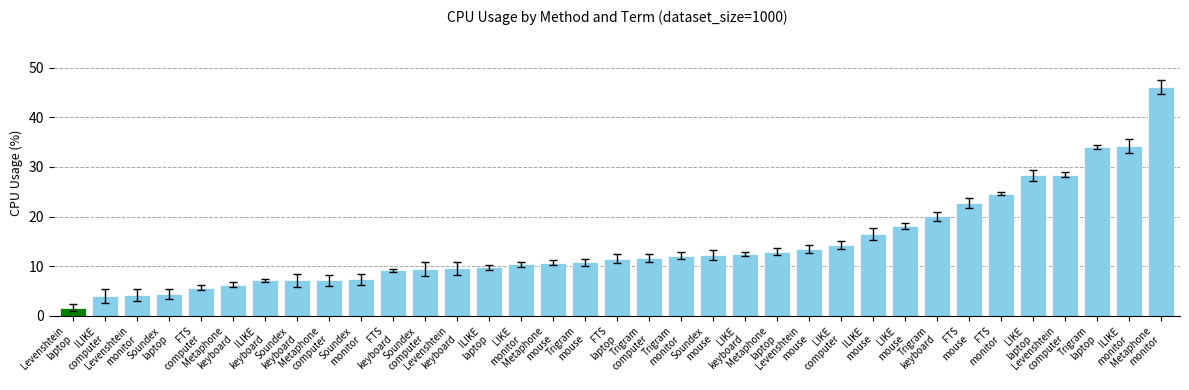

What is the sum of all values?

498.6